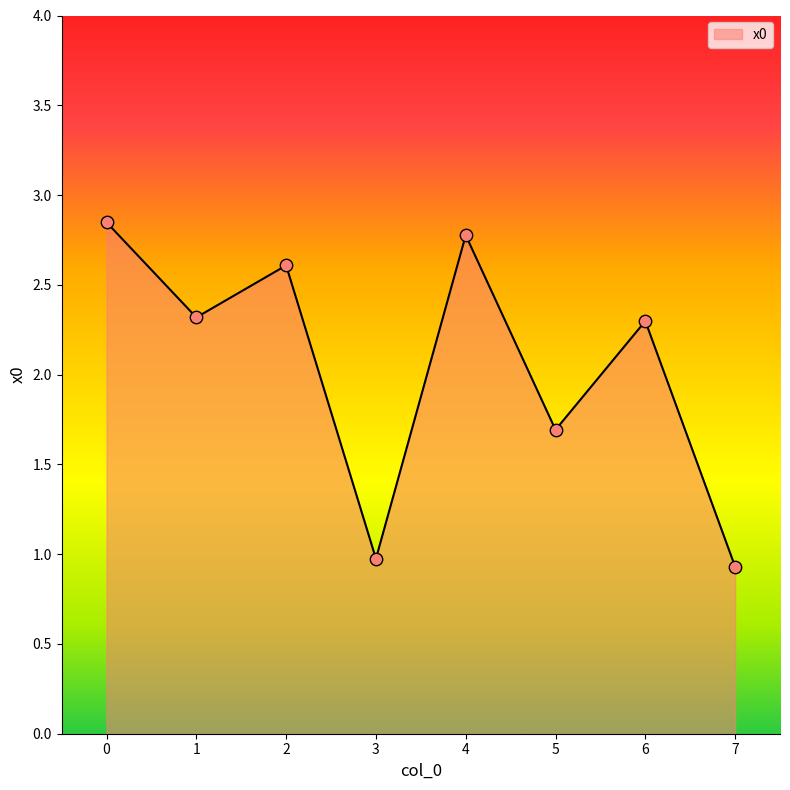

What is the ratio of the value at 7 to the value at 4?

0.3